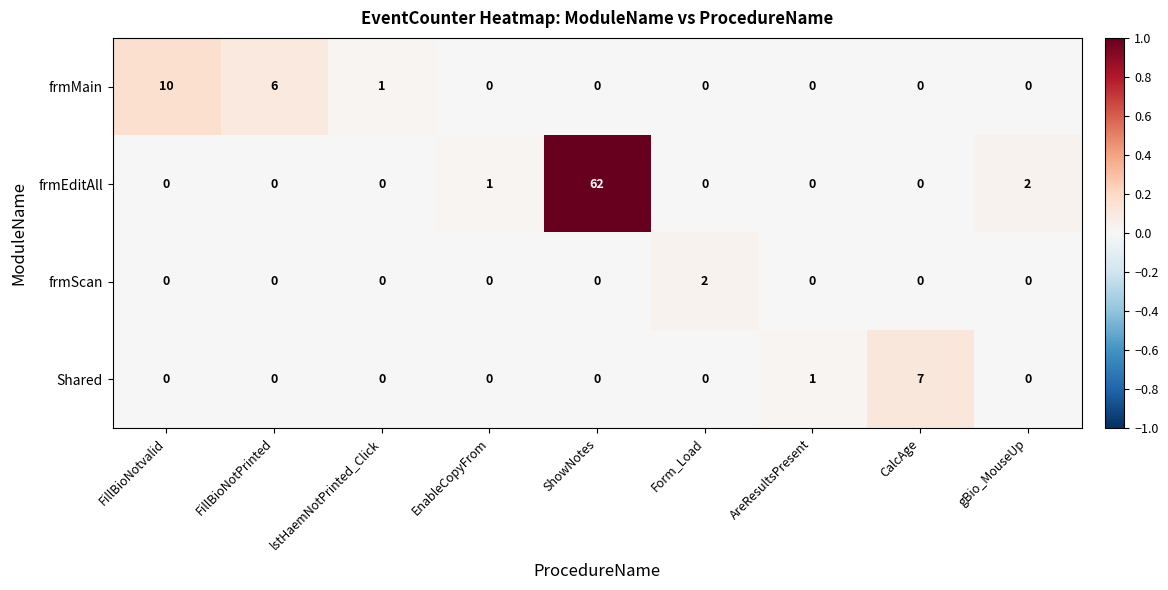

Which category has the highest value in the frmMain series?

FillBioNotvalid